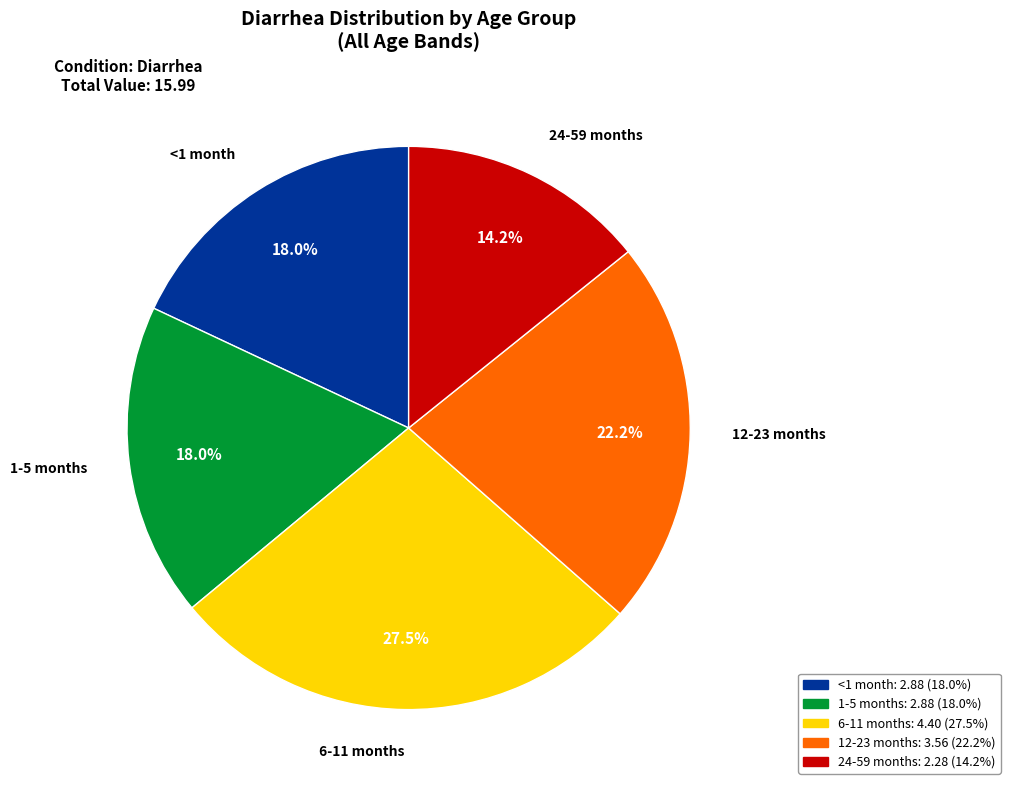

Does 12-23 months account for over 50% of the chart?

No